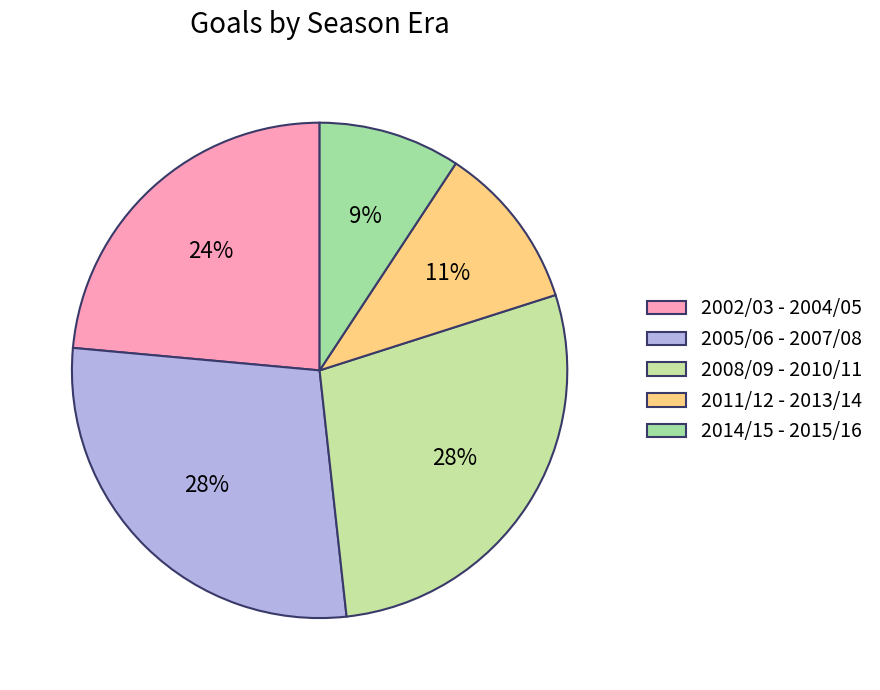

Which category has the smallest portion of the pie?

2014/15 - 2015/16